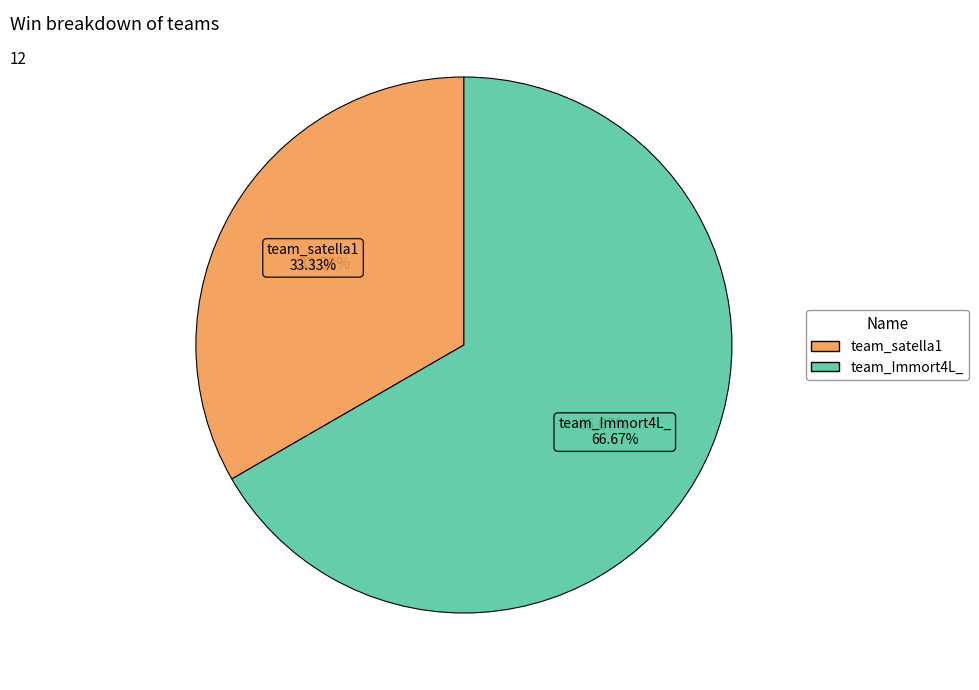

Combined, do team_Immort4L_ and team_satella1 account for over 50%?

Yes